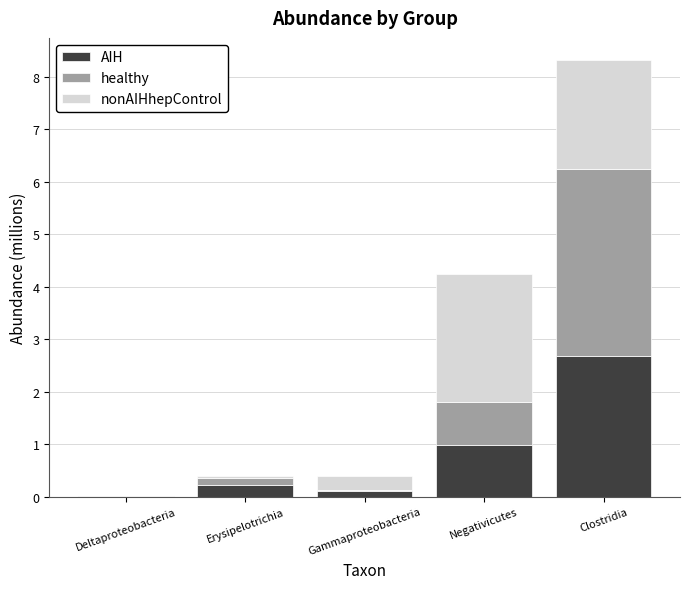

At which category is the sum across all series the highest?

Clostridia